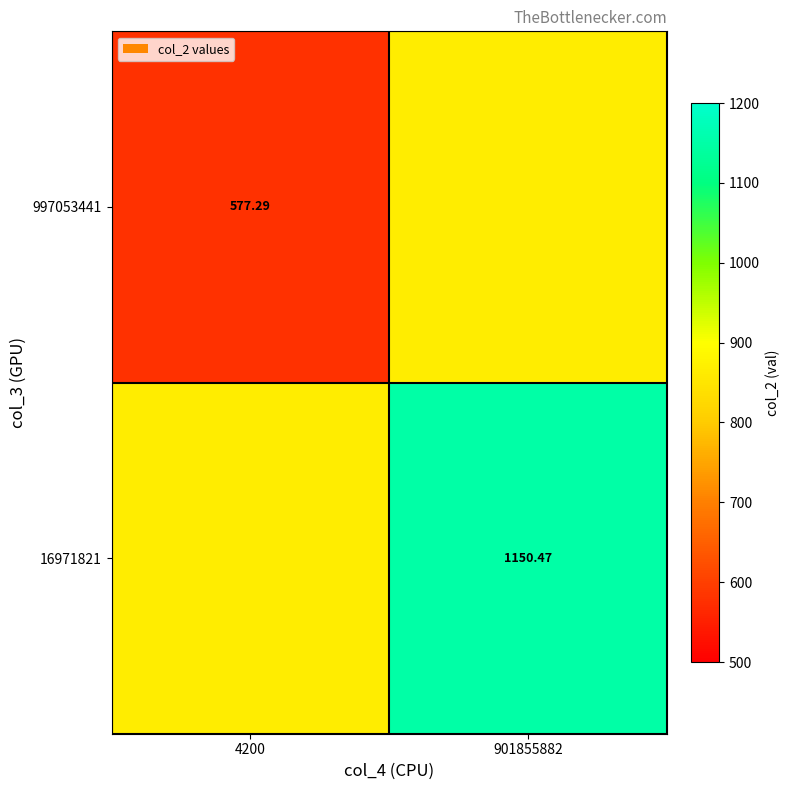

List the series in order of their peak value, highest first.

16971821, 997053441